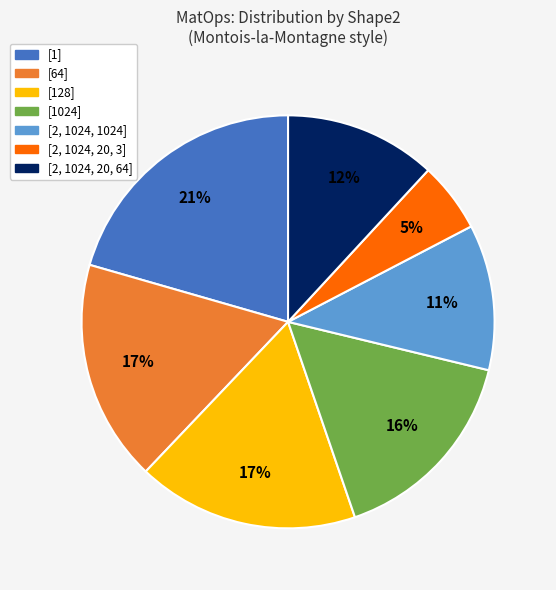

Count the number of slices in the pie.

7